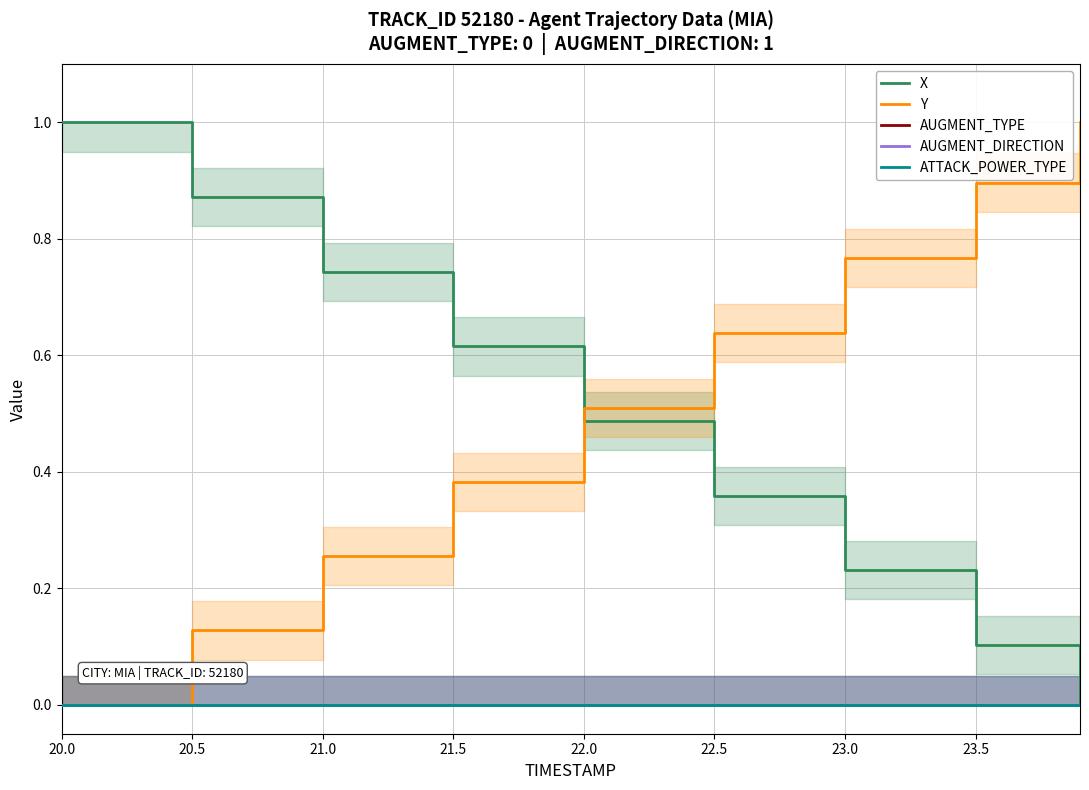

At 20.0, list the series in order from largest to smallest.

X, Y, AUGMENT_TYPE, AUGMENT_DIRECTION, ATTACK_POWER_TYPE